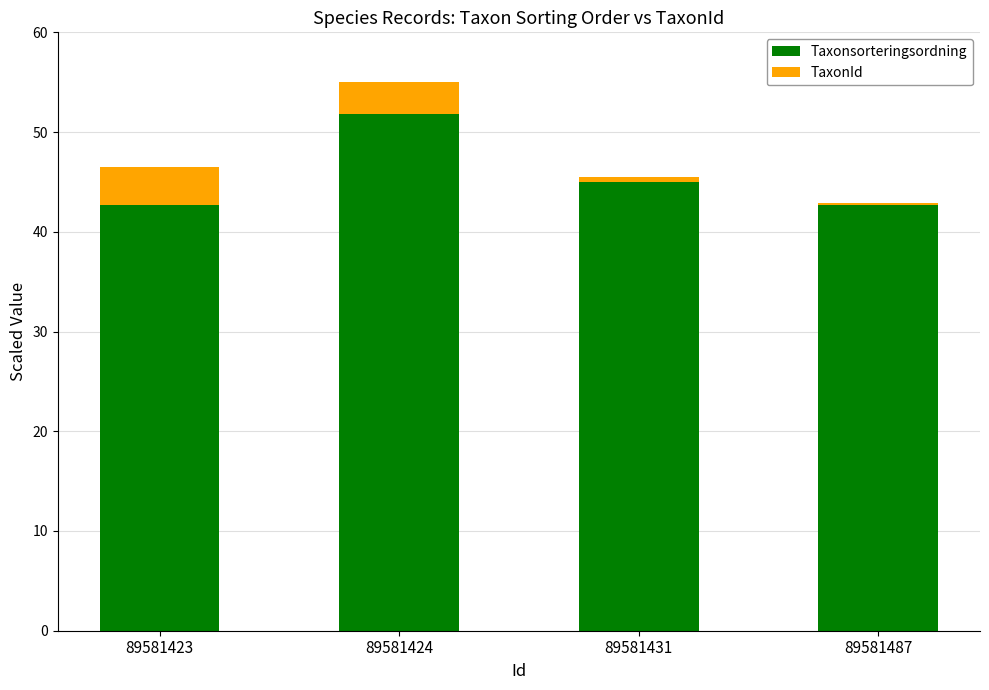

What is the approximate value of Taxonsorteringsordning at 89581487?

42.7